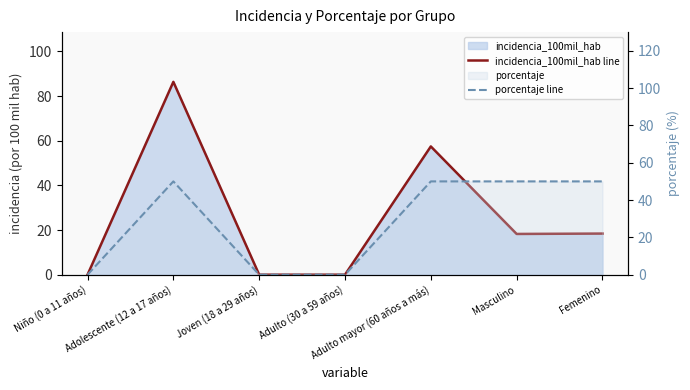

In porcentaje line, how many points are higher than both neighbors (excluding endpoints)?

1